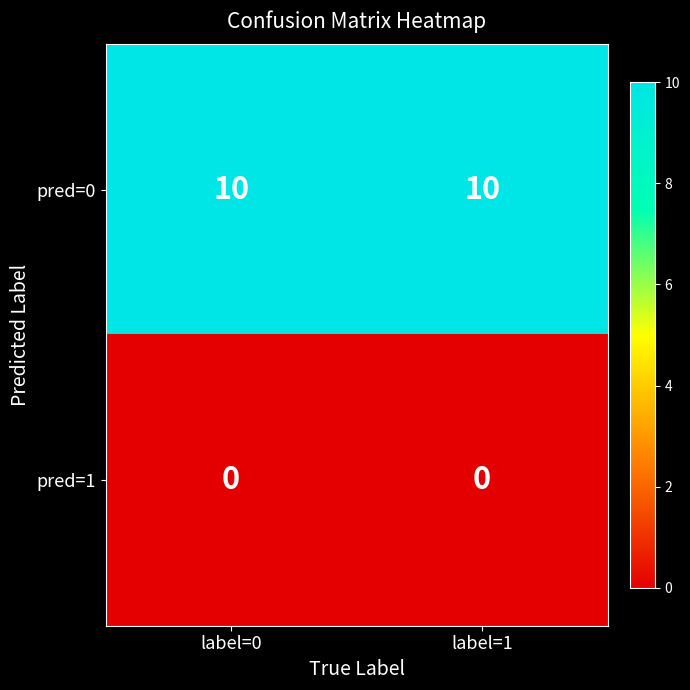

The value of pred=0 at label=1 is 16. True or false?

False